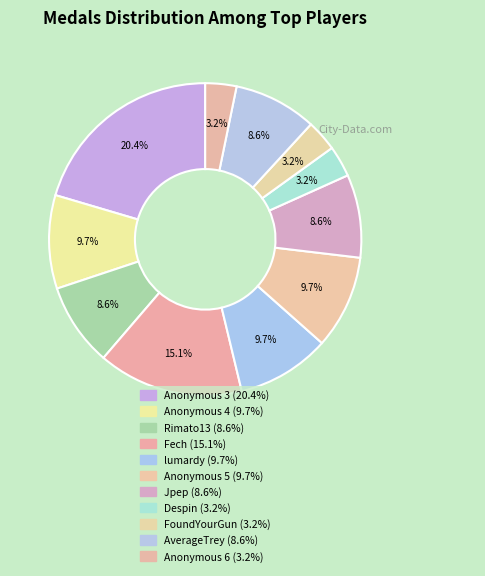

To the nearest percent, what portion does lumardy represent?

10%